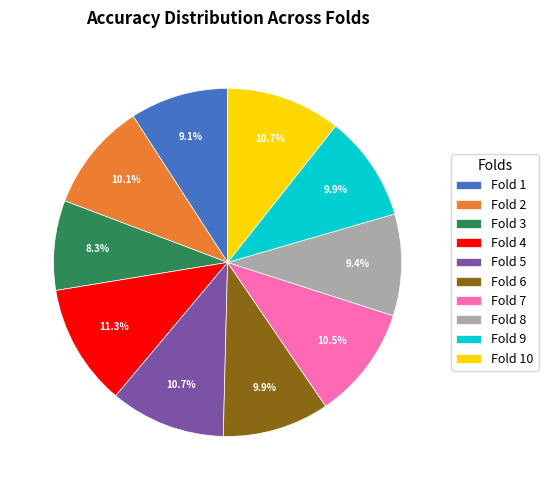

Does Fold 7 account for over 50% of the chart?

No